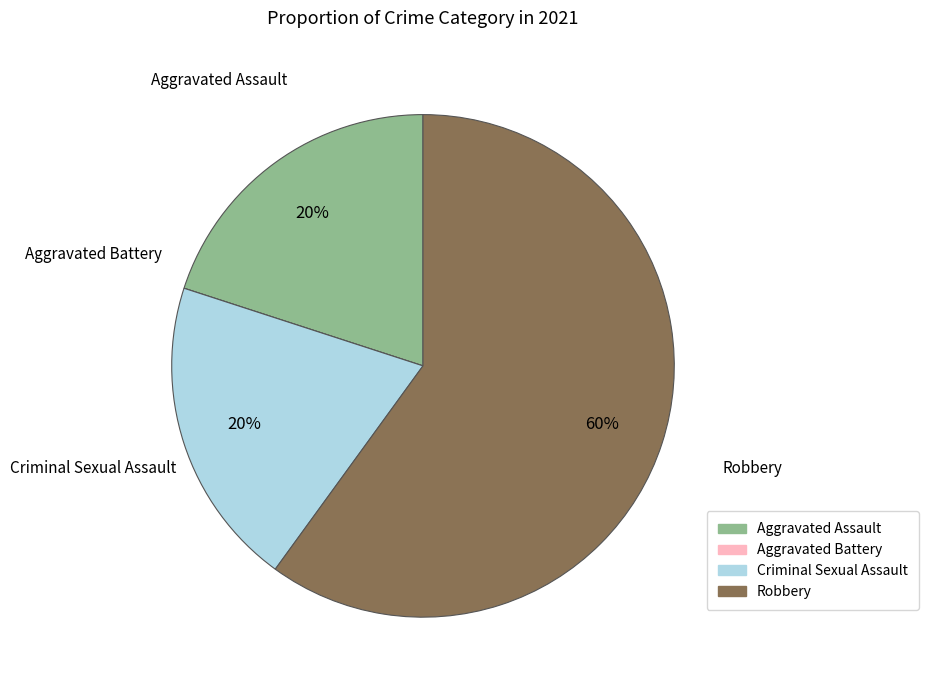

Is it true that Criminal Sexual Assault is 20% of the pie?

True